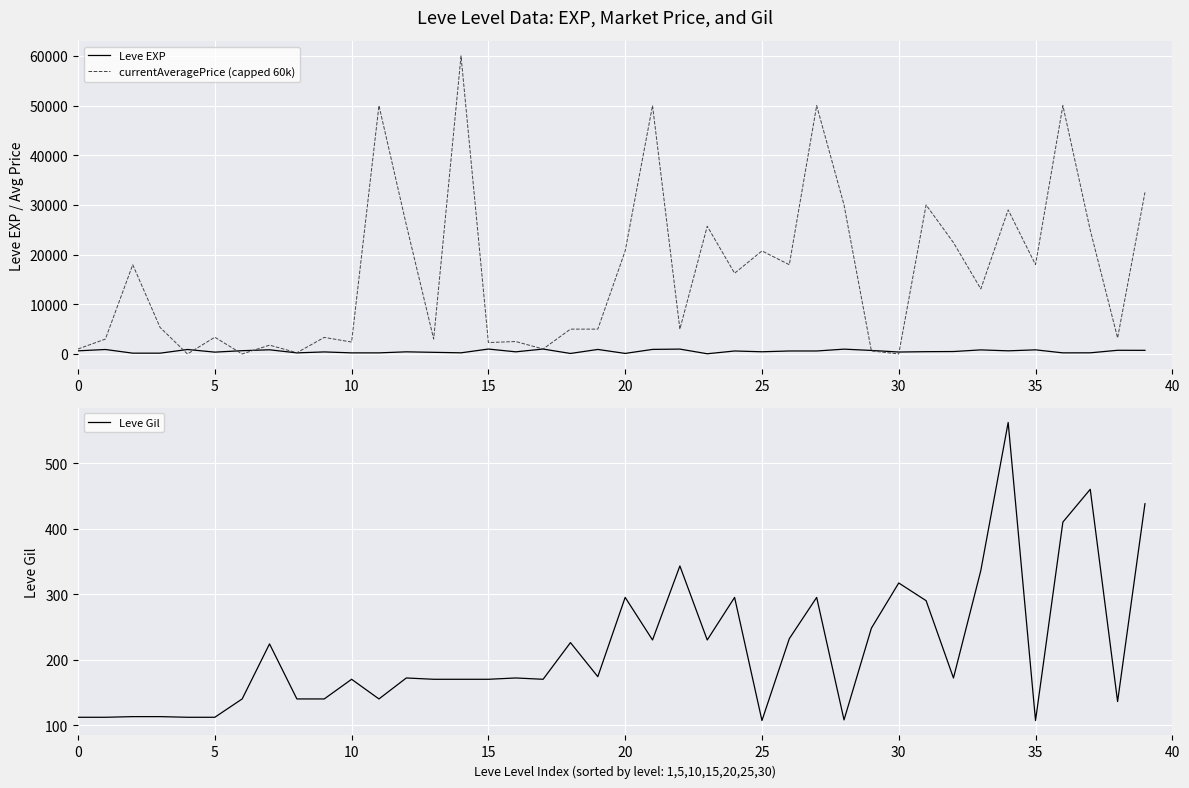

Where do Leve EXP and Leve Gil first cross each other?

17 and 18